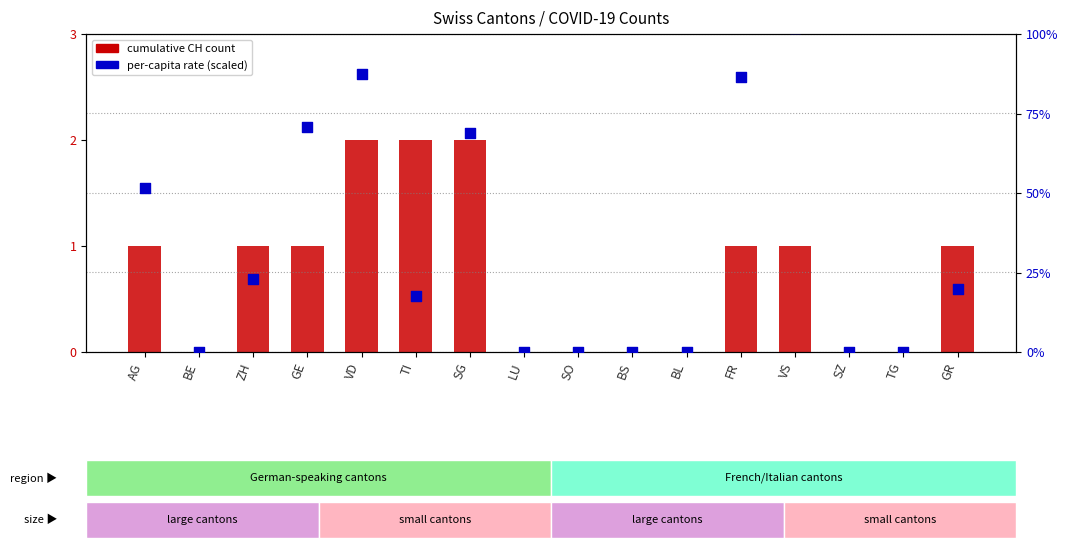

At how many categories does at least one series exceed 5?

9